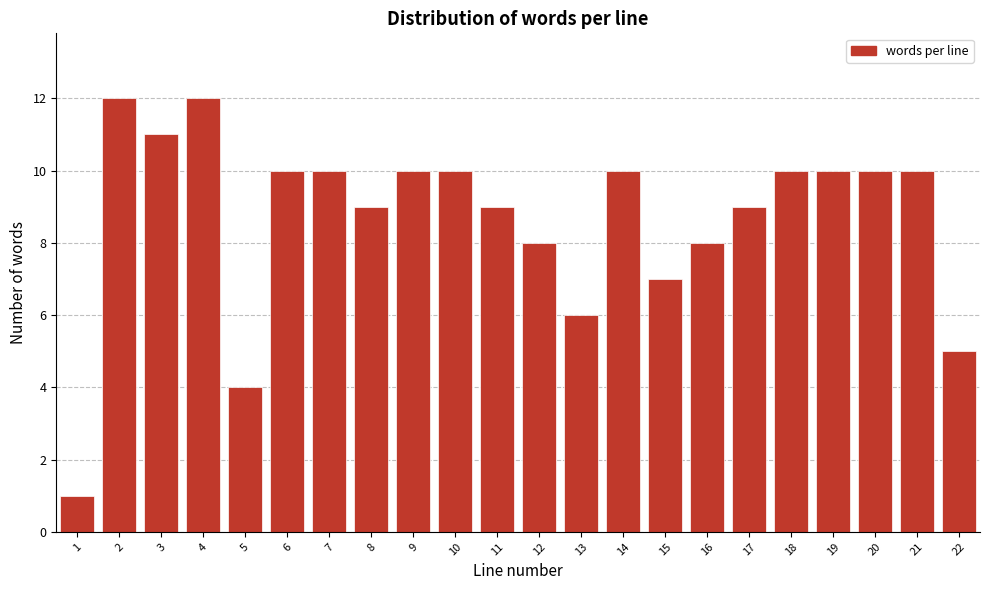

Reading left to right, extract all data points from this chart.

1	12	11	12	4	10	10	9	10	10	9	8	6	10	7	8	9	10	10	10	10	5